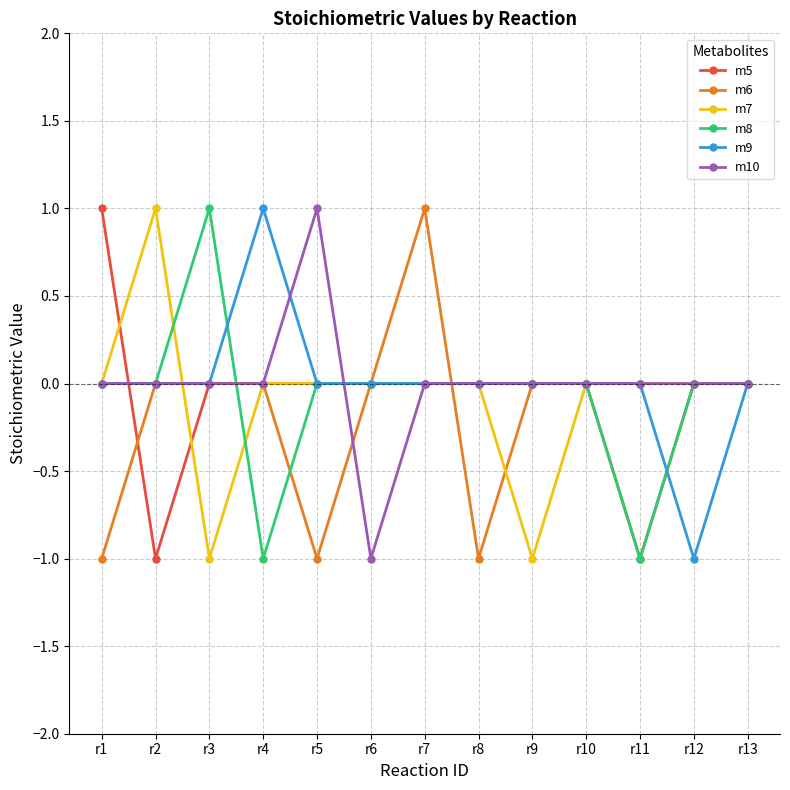

What is the spread (max minus min) of values at r3?

2